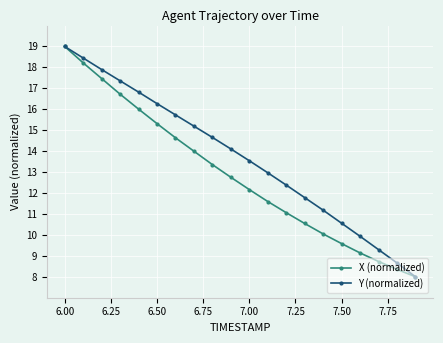

What is the value of the X (normalized) point at the 13th from the left?

11.1